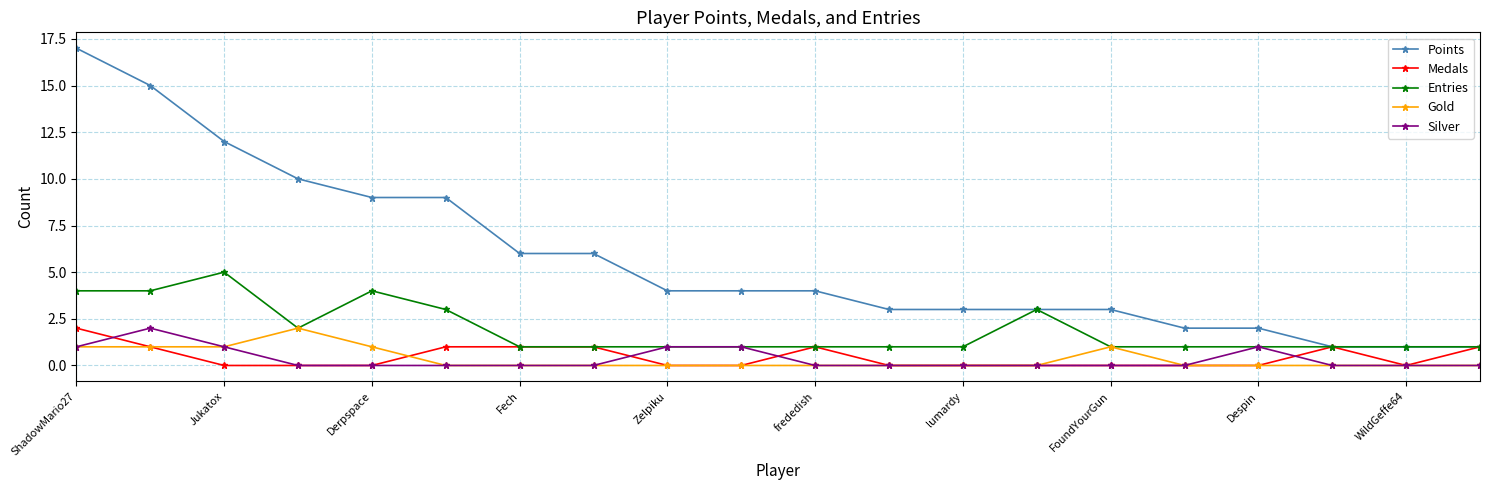

What is the highest value of the Points series?

17